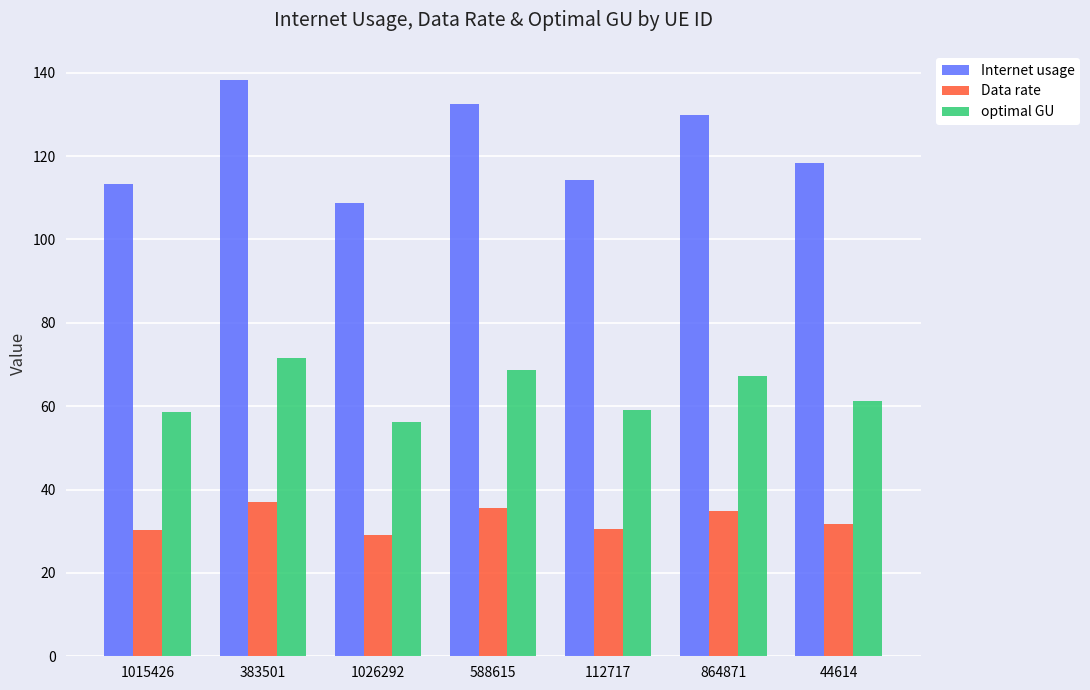

At which label does Data rate first exceed 31?

383501